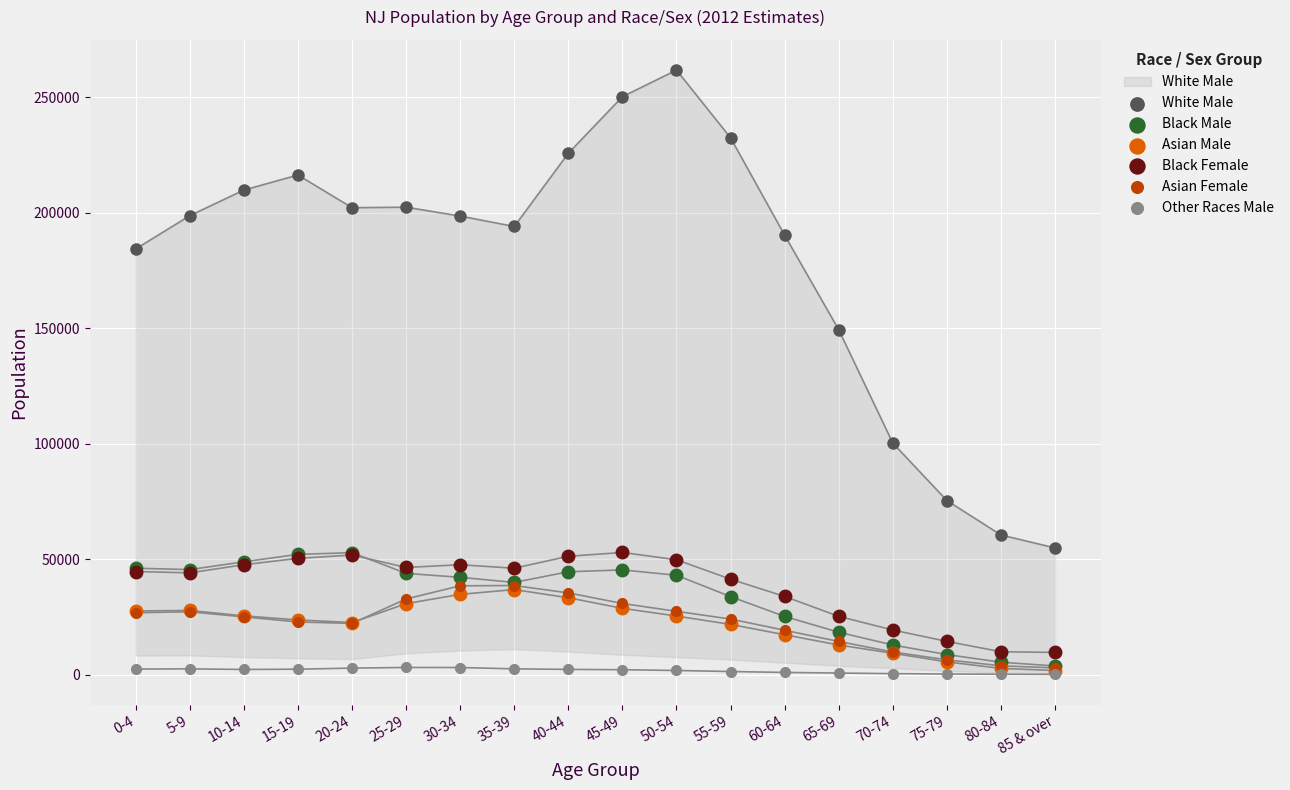

What is the total value across all series at 15-19?

367767